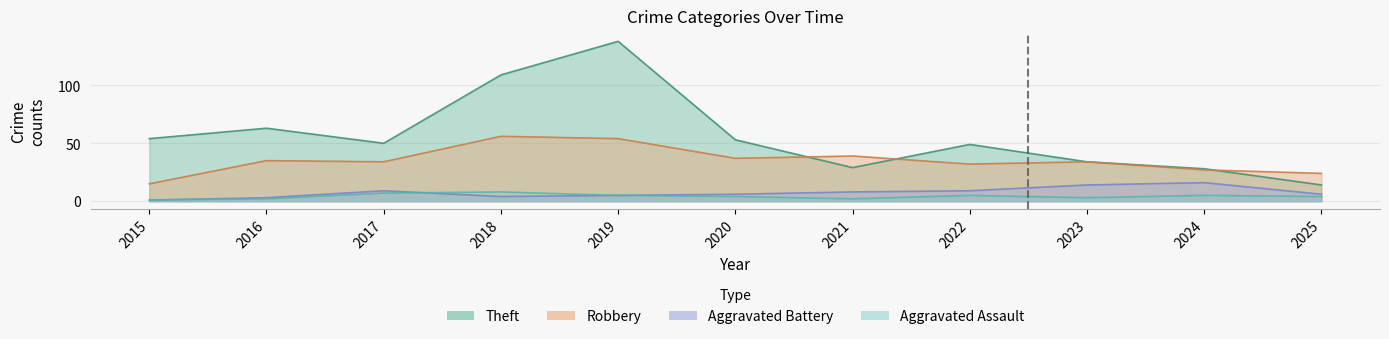

The value of Aggravated Battery at 2021 is 8. True or false?

True